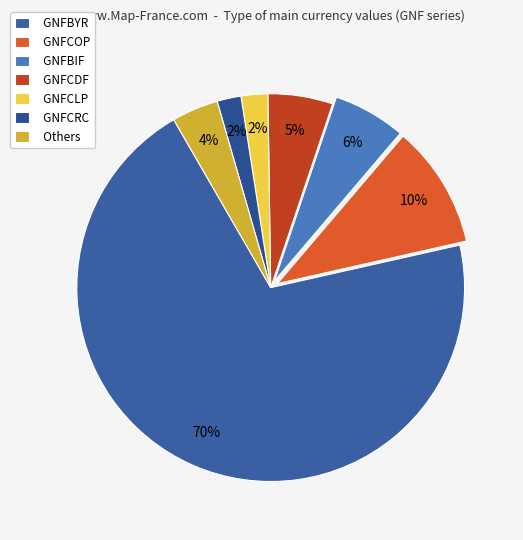

Count the number of slices in the pie.

7